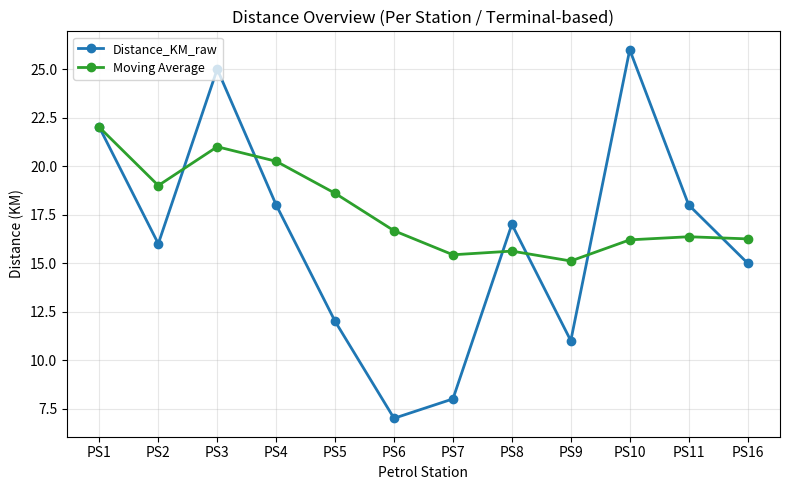

In Moving Average, how many points are higher than both neighbors (excluding endpoints)?

3